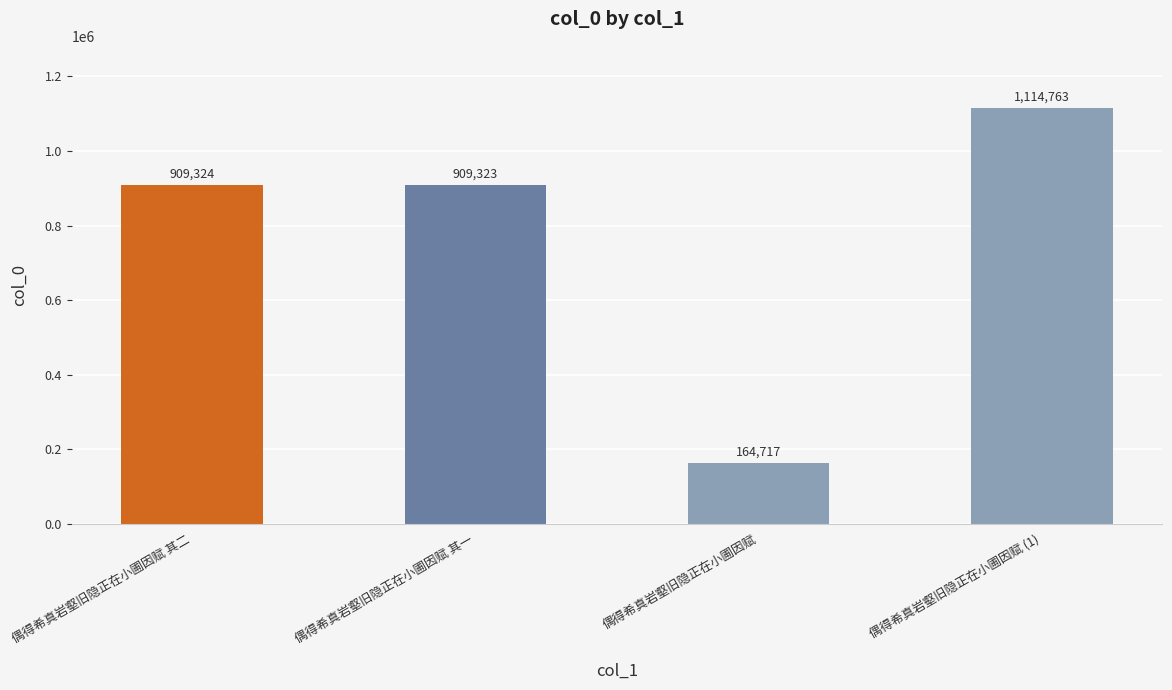

What is the difference between the maximum and minimum values?

950046